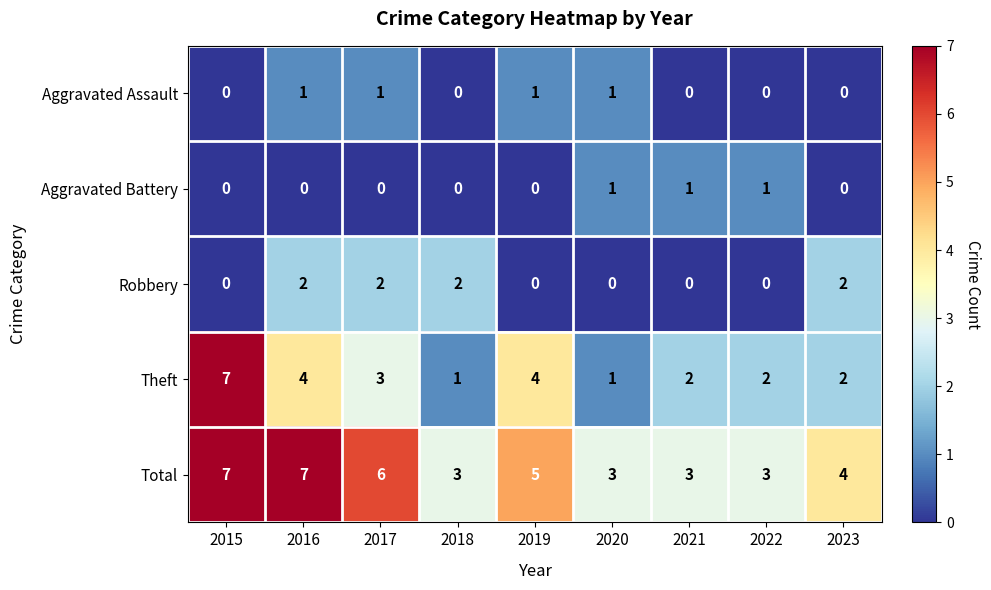

Where is Total nearest to the value 5?

2019